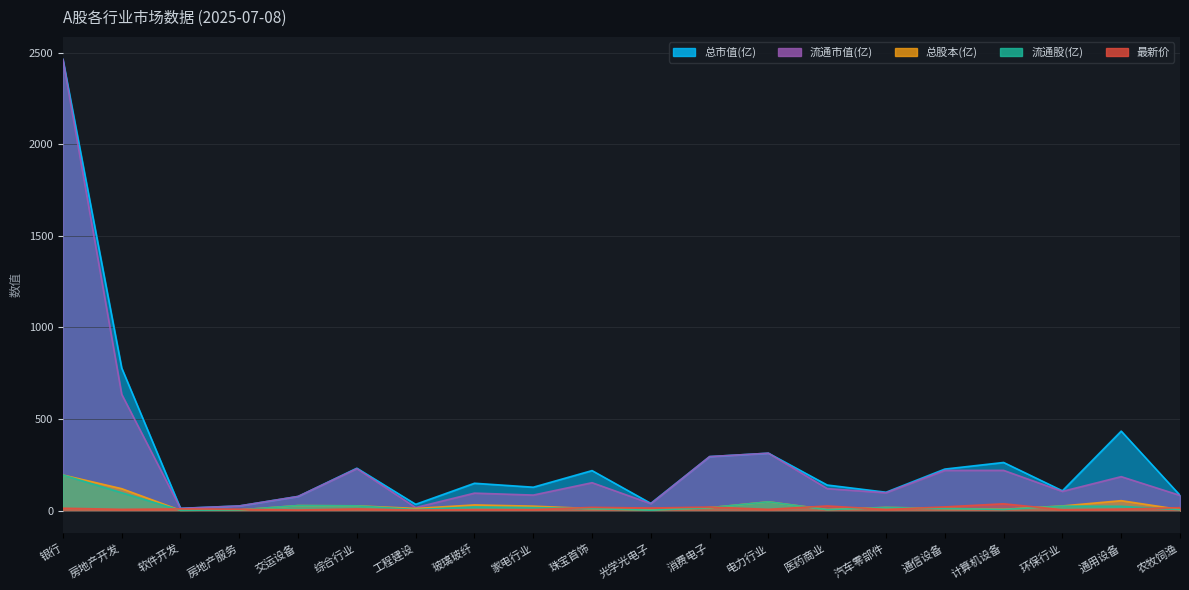

What are all the series names shown in the legend?

总市值(亿), 流通市值(亿), 总股本(亿), 流通股(亿), 最新价